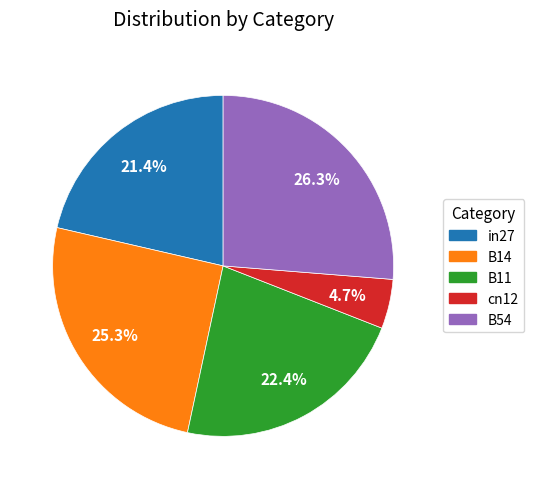

To the nearest percent, what portion does B11 represent?

22%